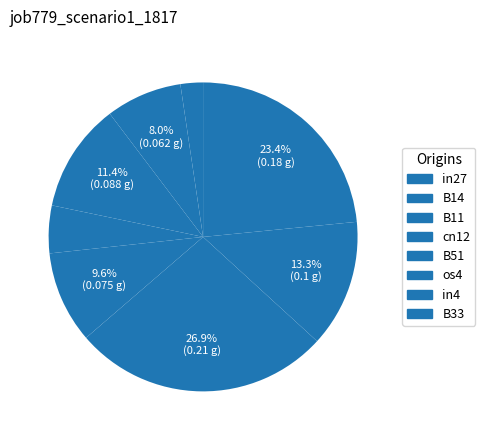

Is there any slice that represents more than half of the pie?

No